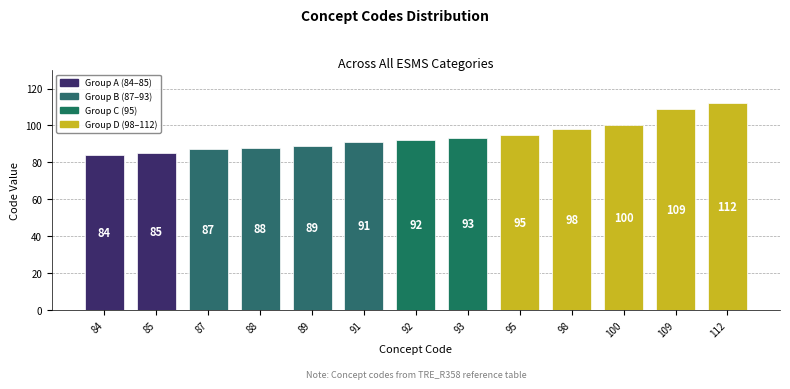

What is the minimum value shown in the chart?

84